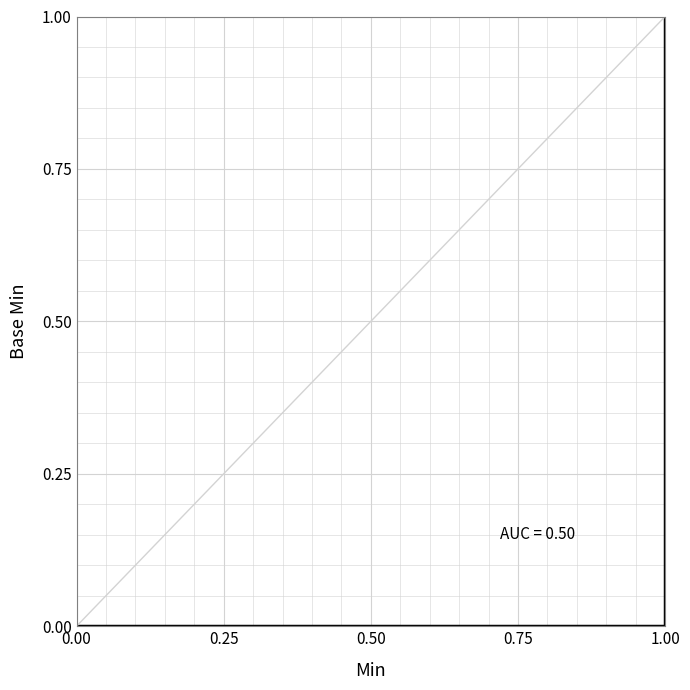

What is the maximum value shown in the chart?

1.0